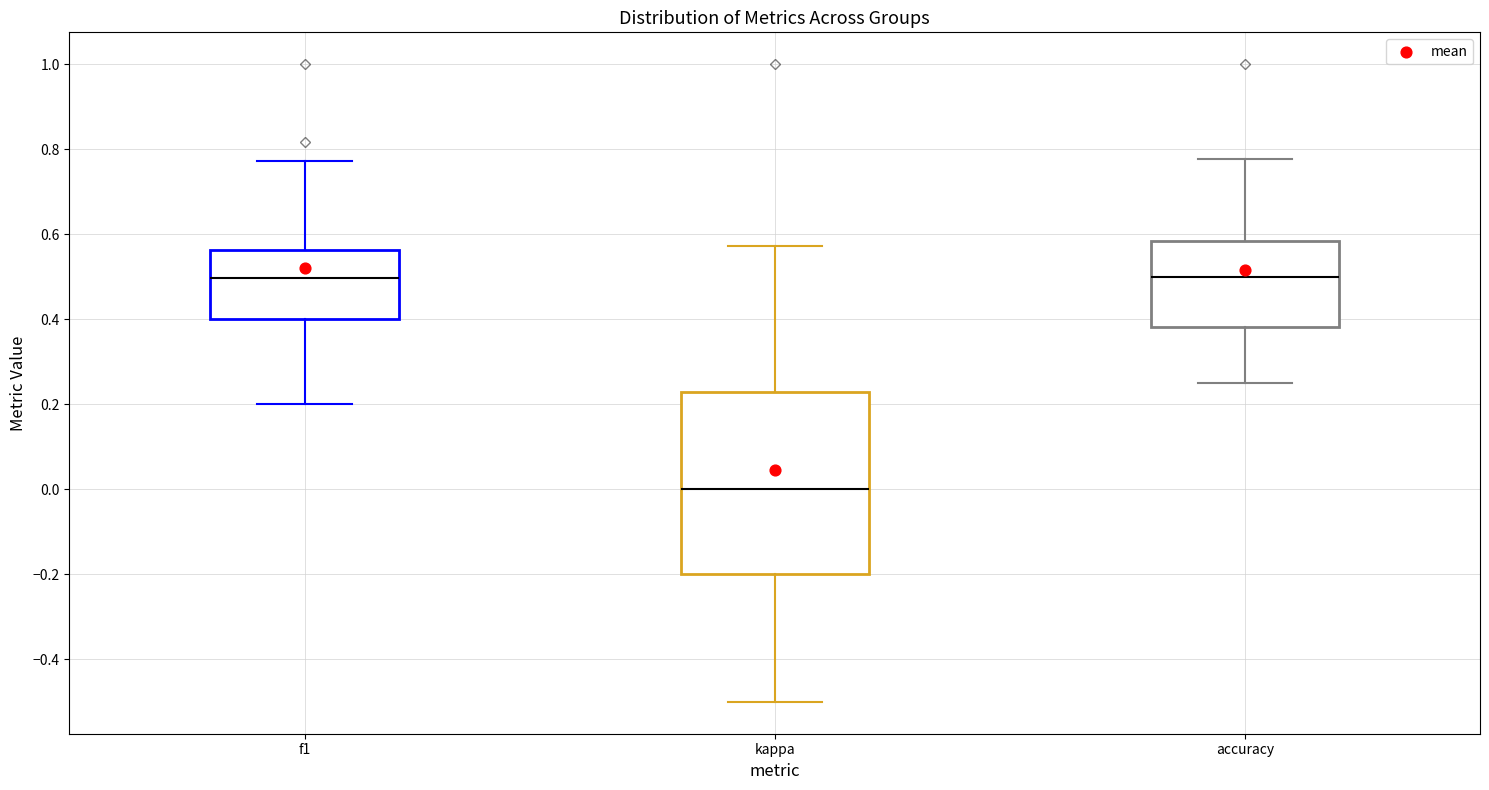

Comparing the boxes themselves (not the whiskers), which one is the tallest?

kappa